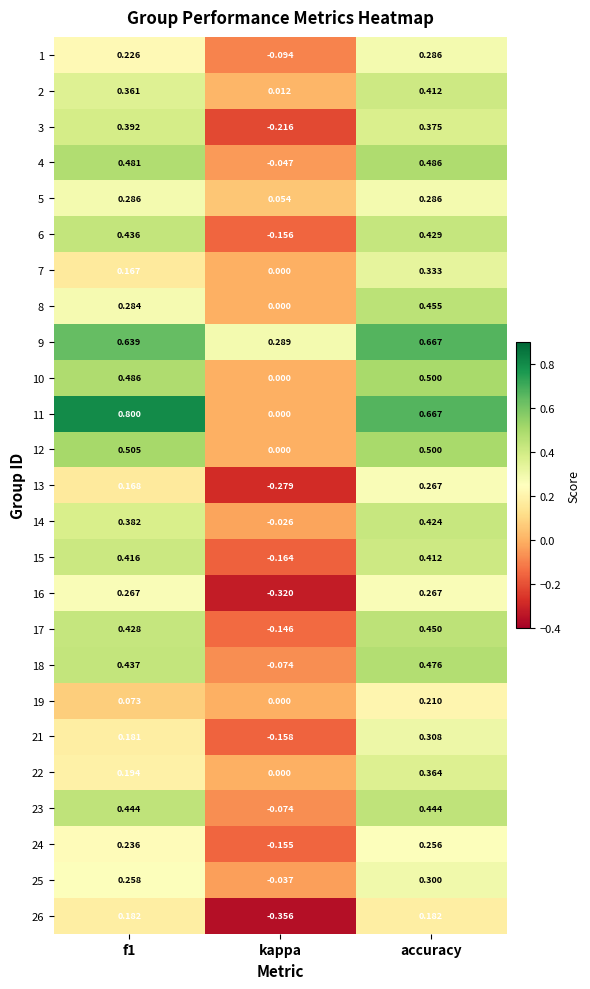

At which label does 9 reach its peak?

accuracy